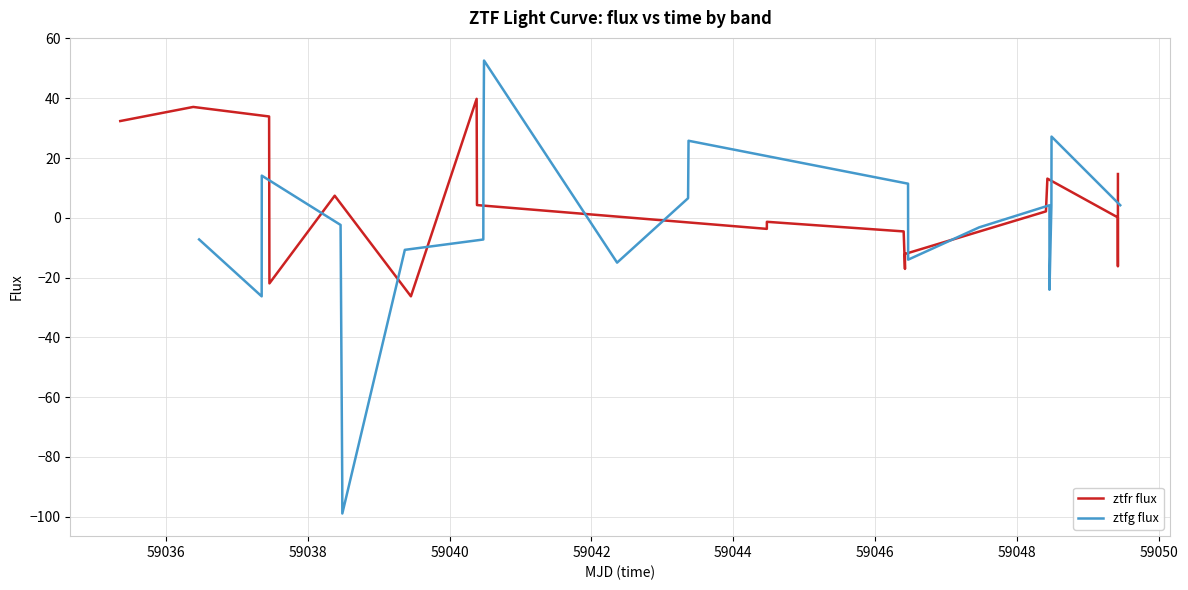

What is the difference between the maximum and minimum values?

151.6